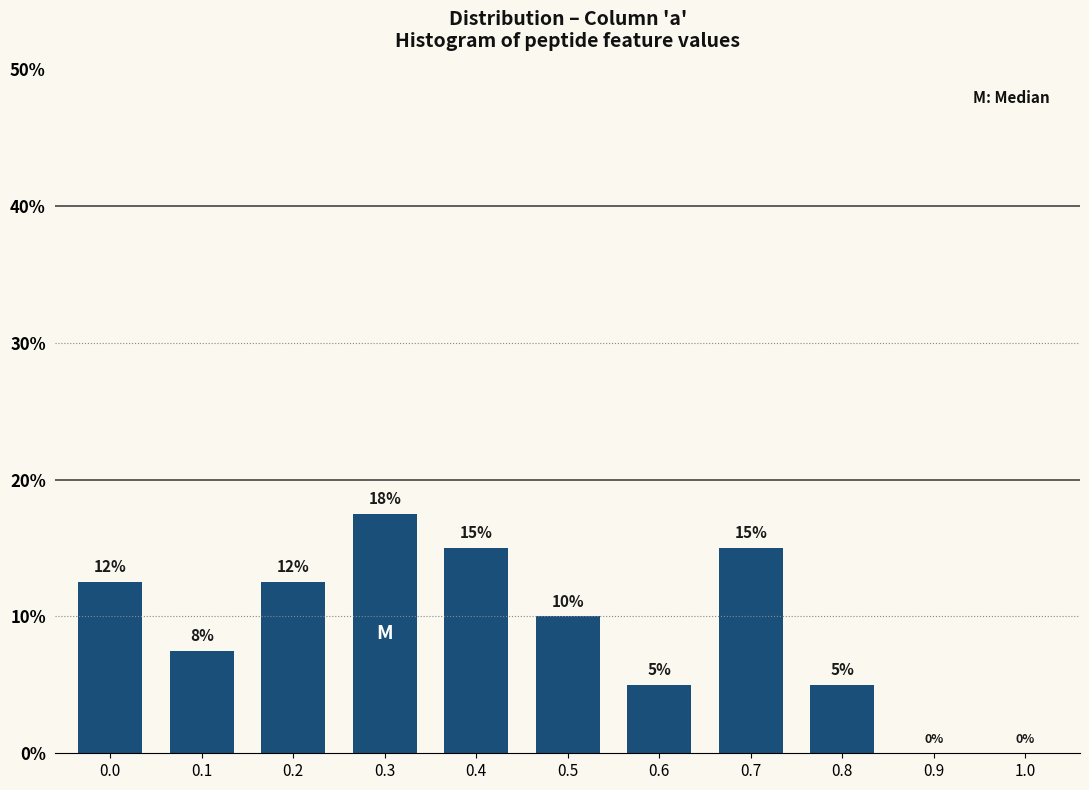

Which has a higher value, 0.5 or 0.3?

0.3